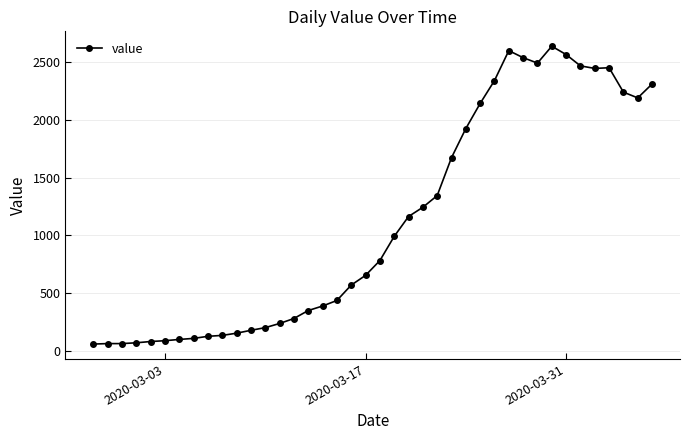

Is this an area chart (filled region under the line)?

No